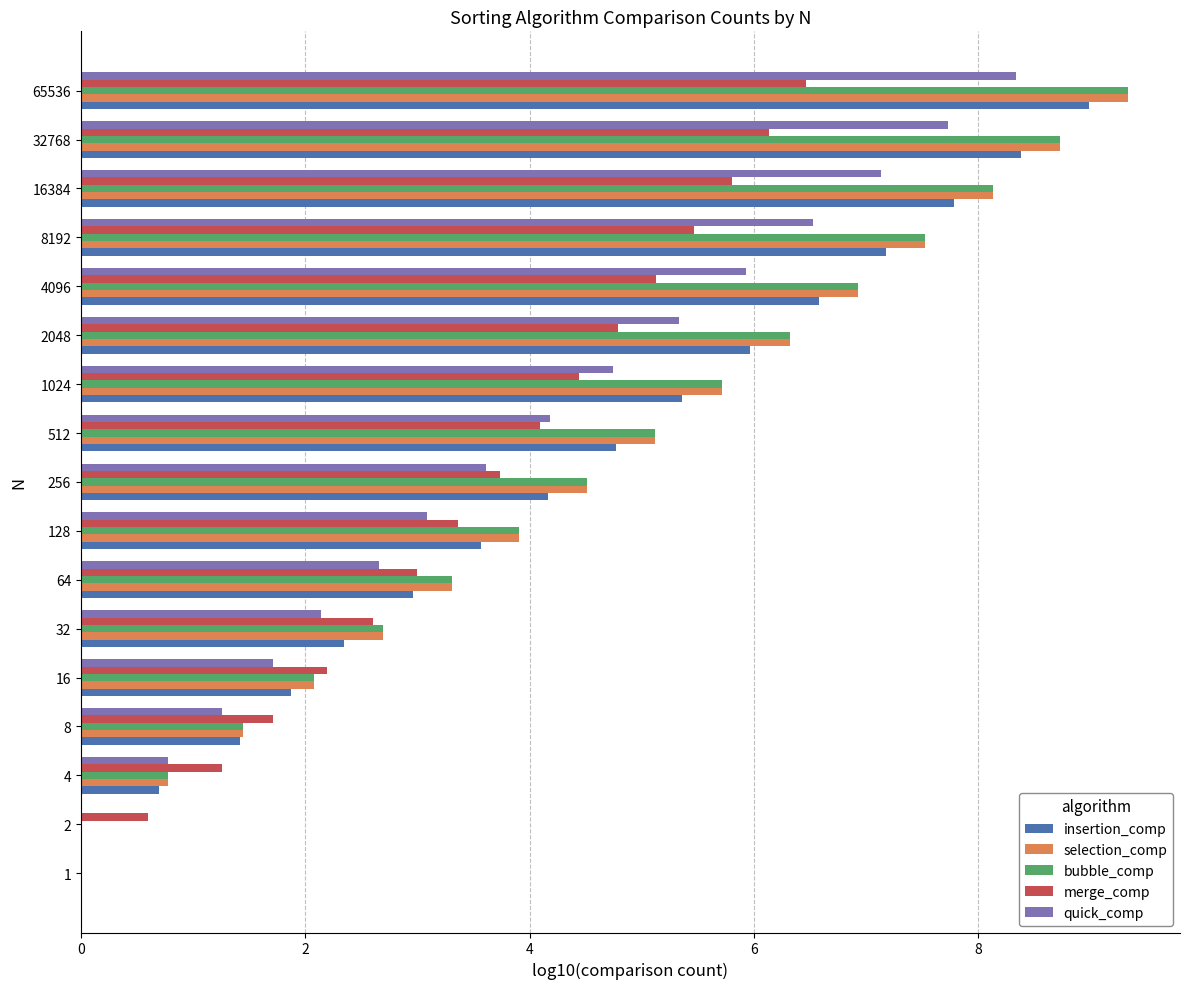

Is the value of selection_comp at 16384 greater than the value of quick_comp at 32?

Yes